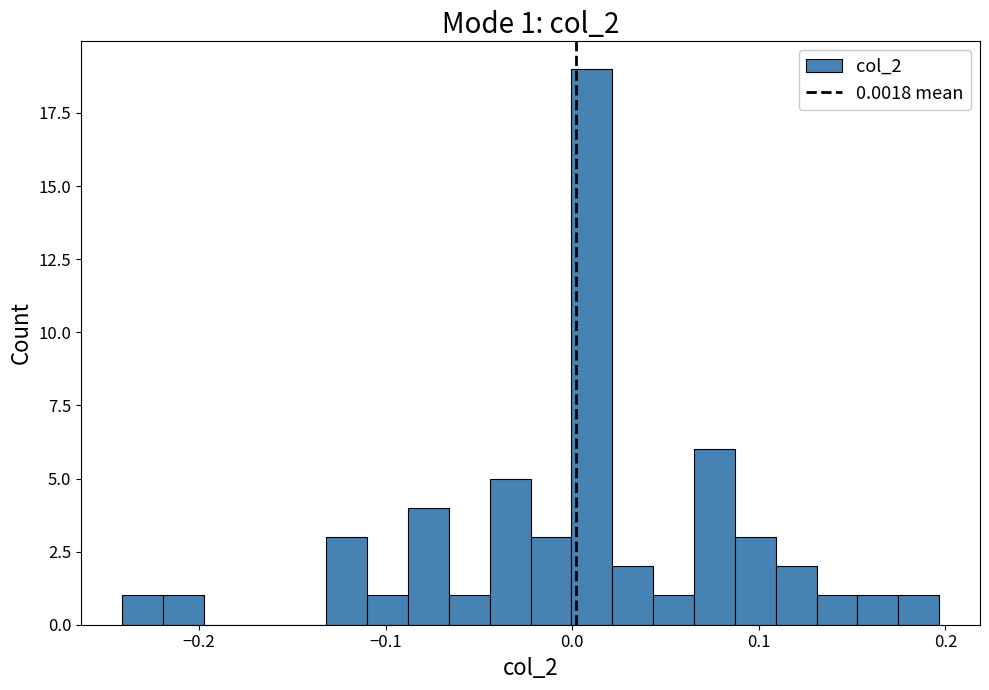

Around what value on the x-axis is the tallest bar? Give the approximate position of its centre, as read against the axis.

0.01